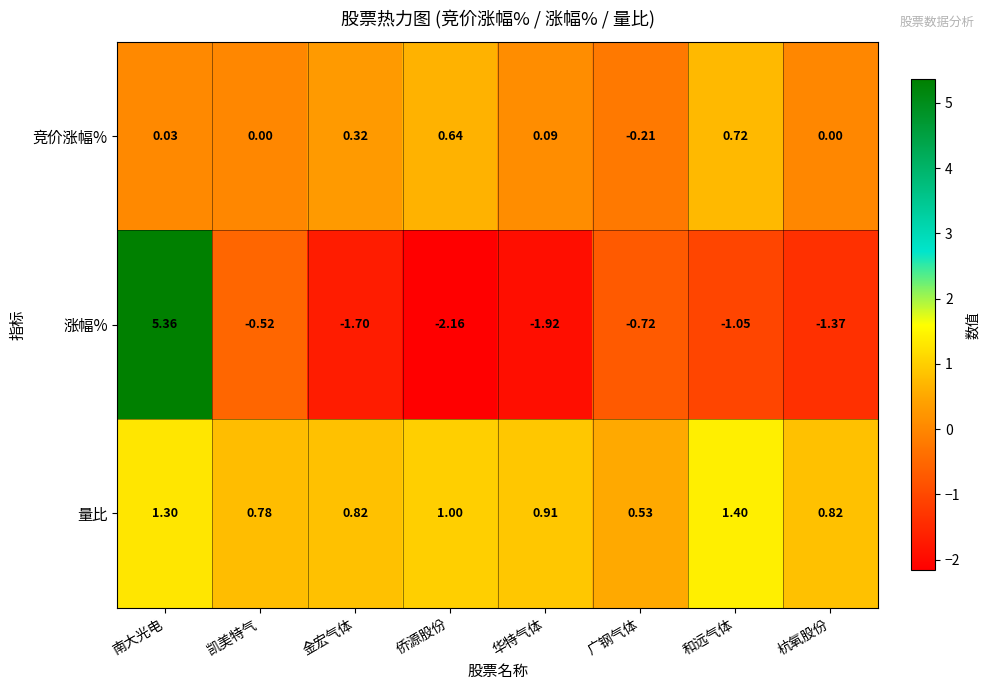

How many categories are shown in the chart?

8